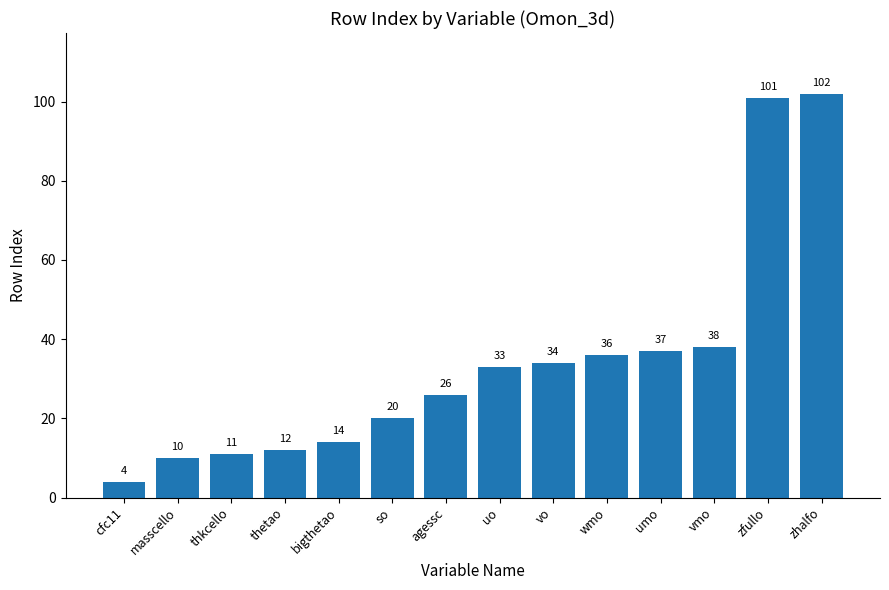

Reading right to left, what are all the values shown in this chart?

102	101	38	37	36	34	33	26	20	14	12	11	10	4